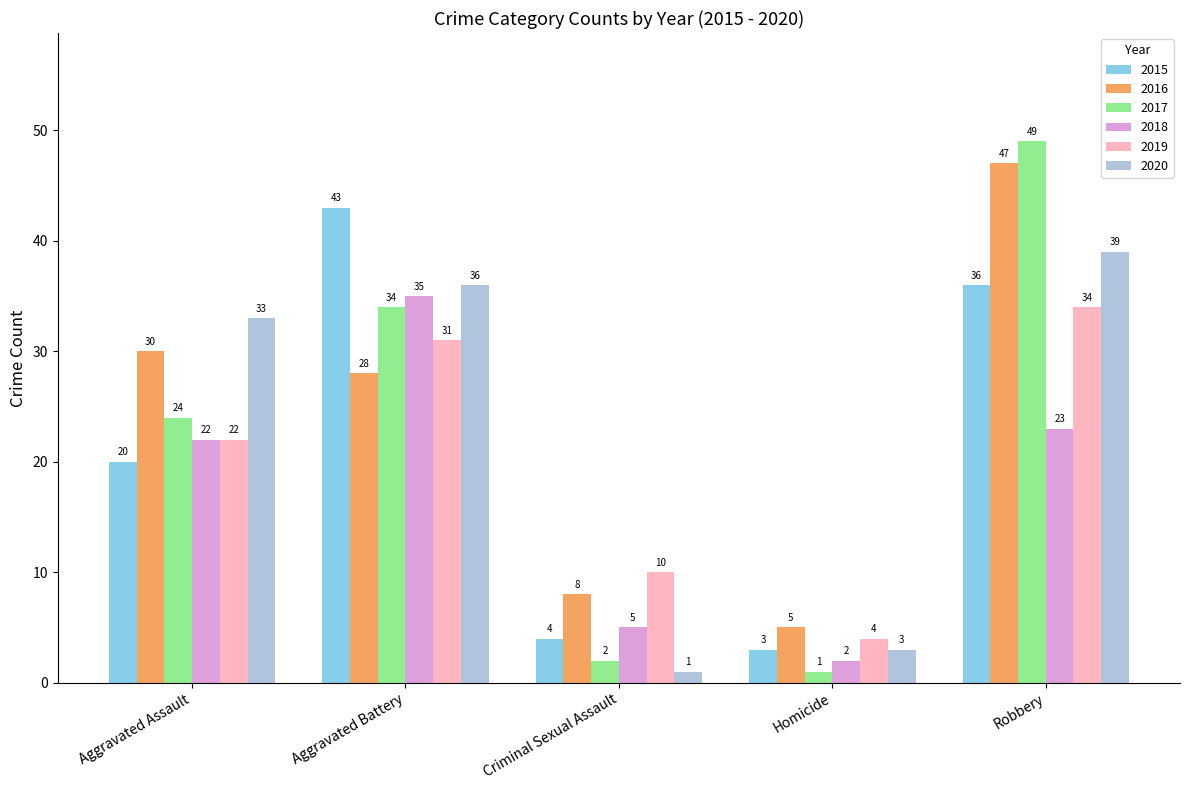

True or false: 2020 has a value of 1 at Criminal Sexual Assault.

True